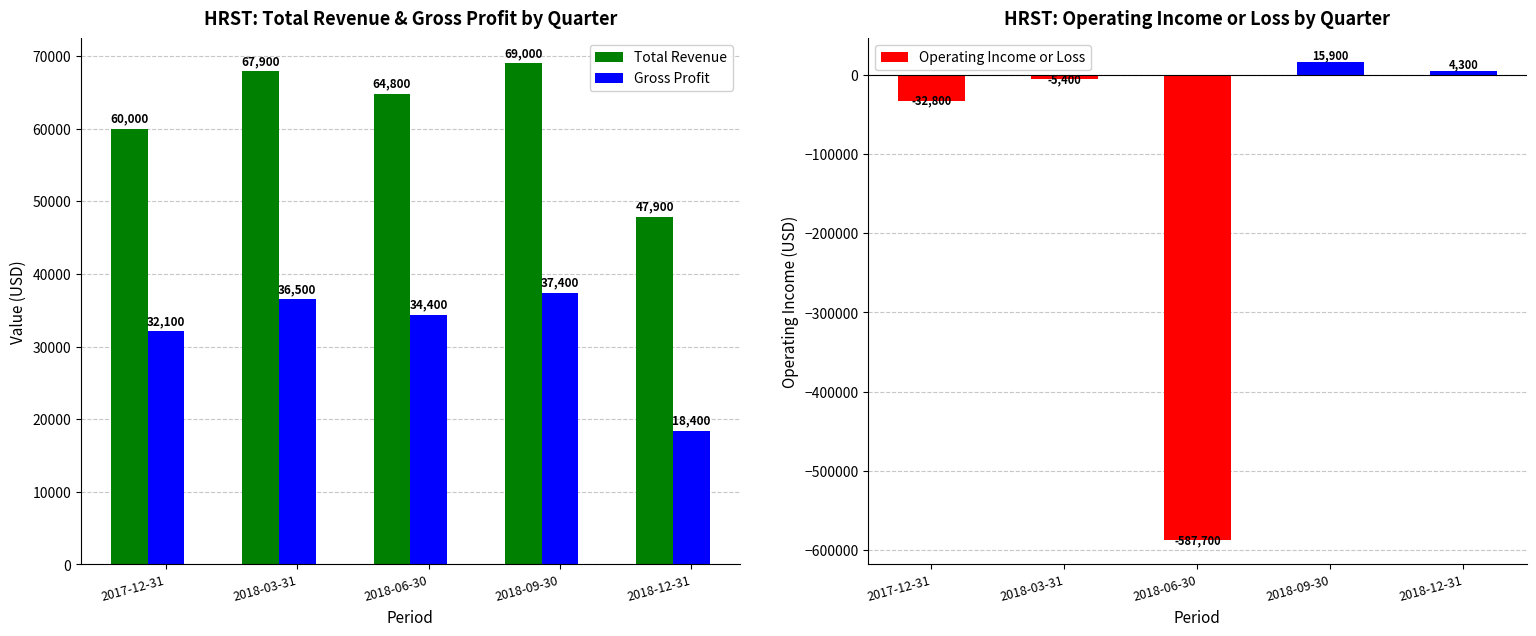

What is the label of the 5th bar from the left?

2018-12-31